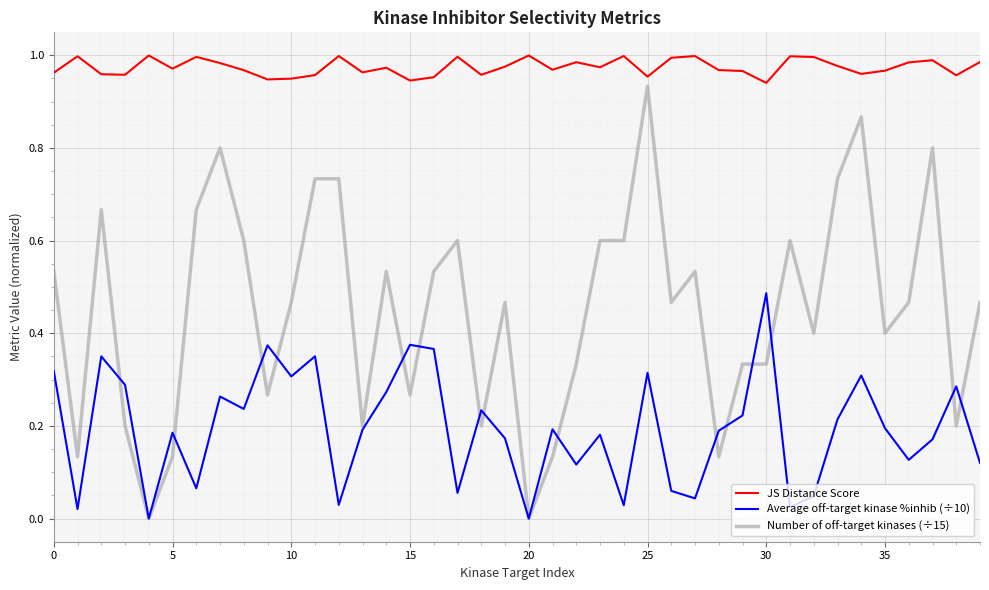

True or false: JS Distance Score and Average off-target kinase %inhib (÷10) cross at least once.

False